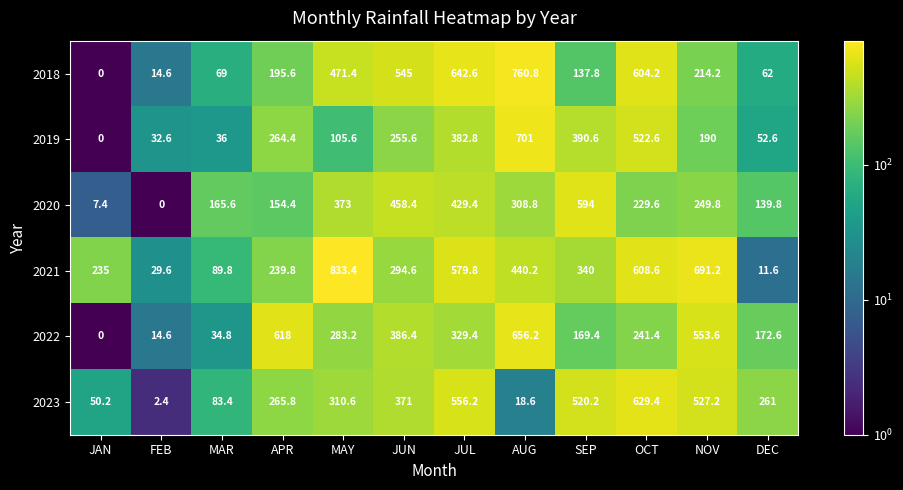

Rank the categories by 2021 value from lowest to highest.

DEC, FEB, MAR, JAN, APR, JUN, SEP, AUG, JUL, OCT, NOV, MAY